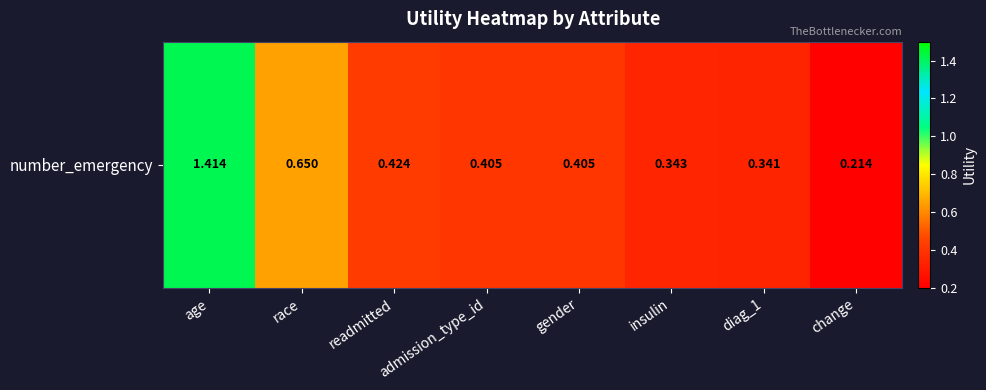

Reading right to left, transcribe all the data shown in this chart.

0.2	0.3	0.3	0.4	0.4	0.4	0.6	1.4